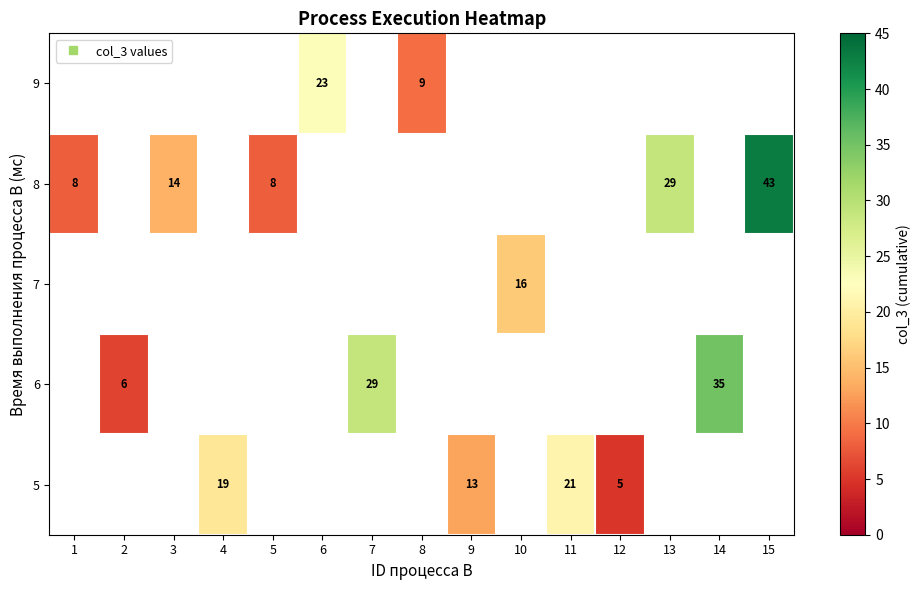

Which label corresponds to the largest value in the chart?

15